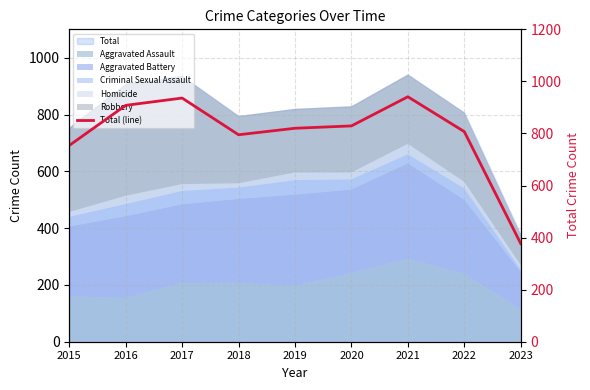

What is the value of the 4th point from the left?

795